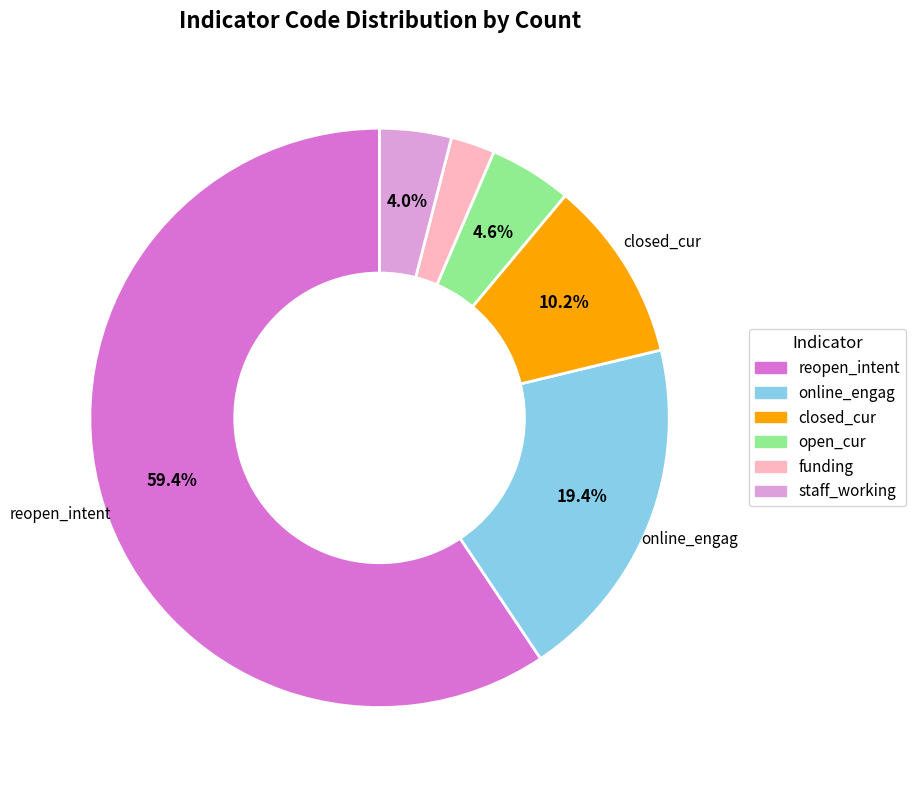

The closed_cur slice represents 1% of the pie. True or false?

False